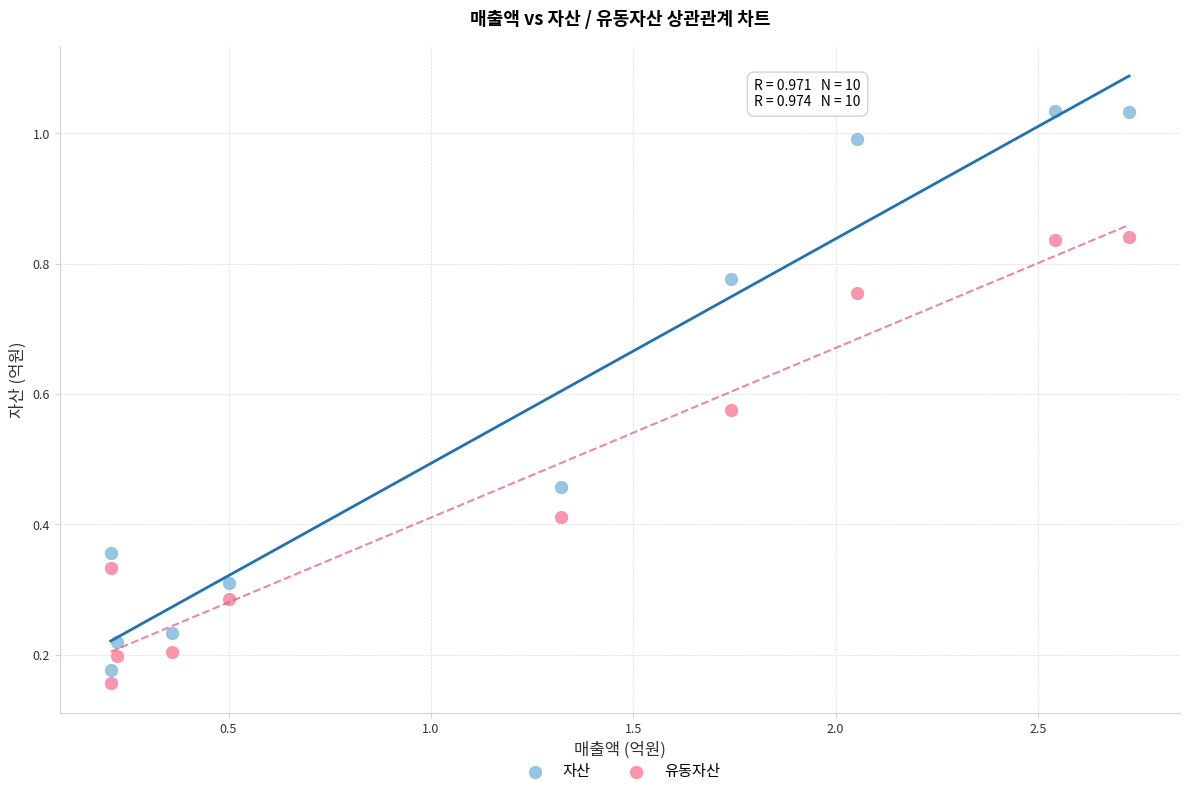

Which series reaches the minimum Y coordinate?

유동자산